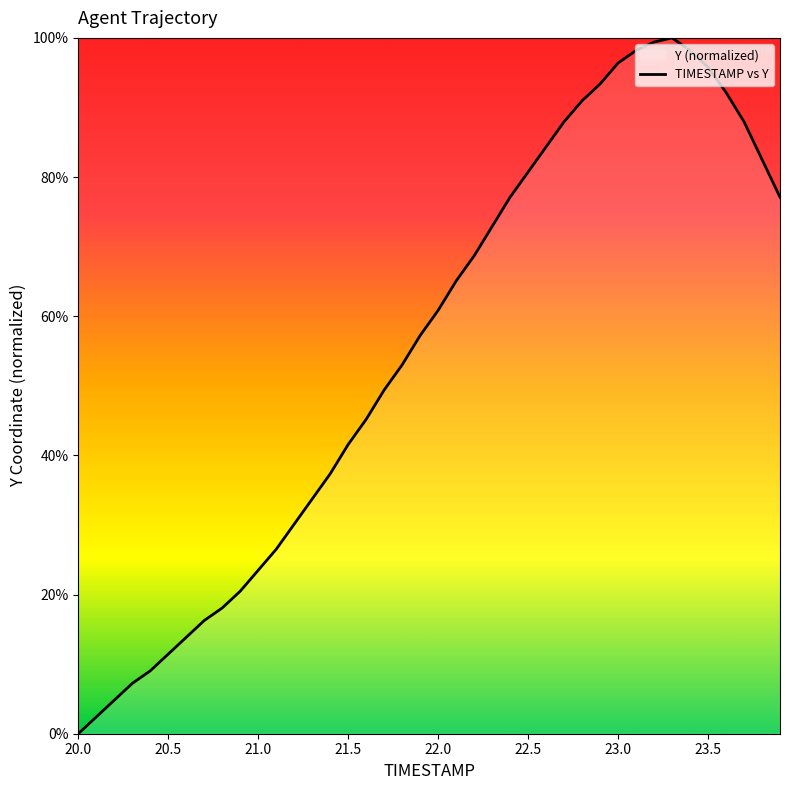

The chart shows a value of 60.9 at 23.0. True or false?

False